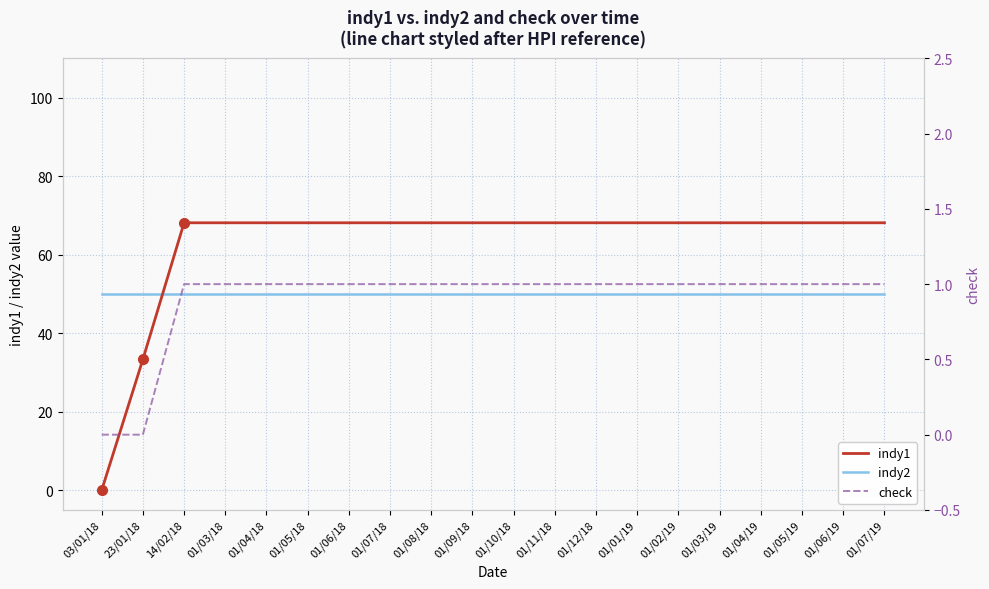

True or false: check and indy1 cross at least once.

False